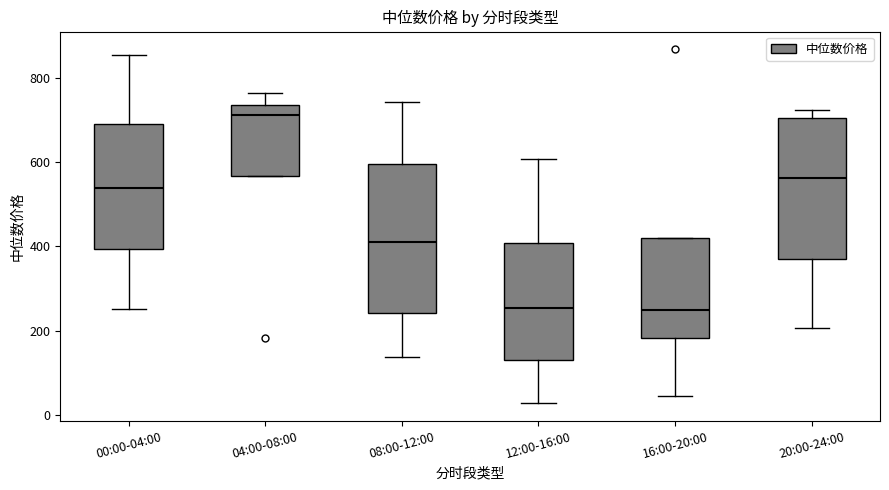

Which box's median line is the highest?

04:00-08:00